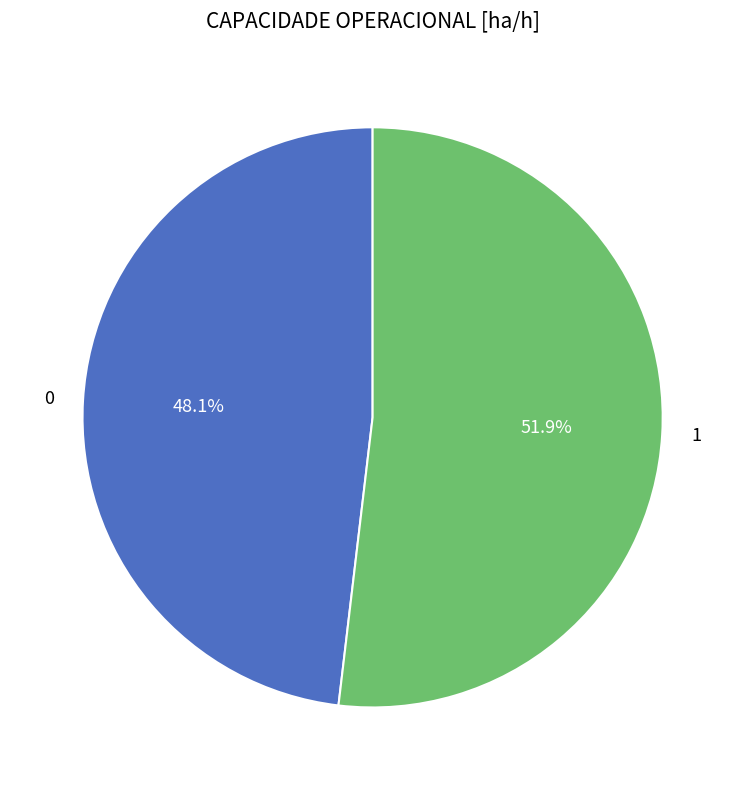

What is the largest slice in the pie chart?

1